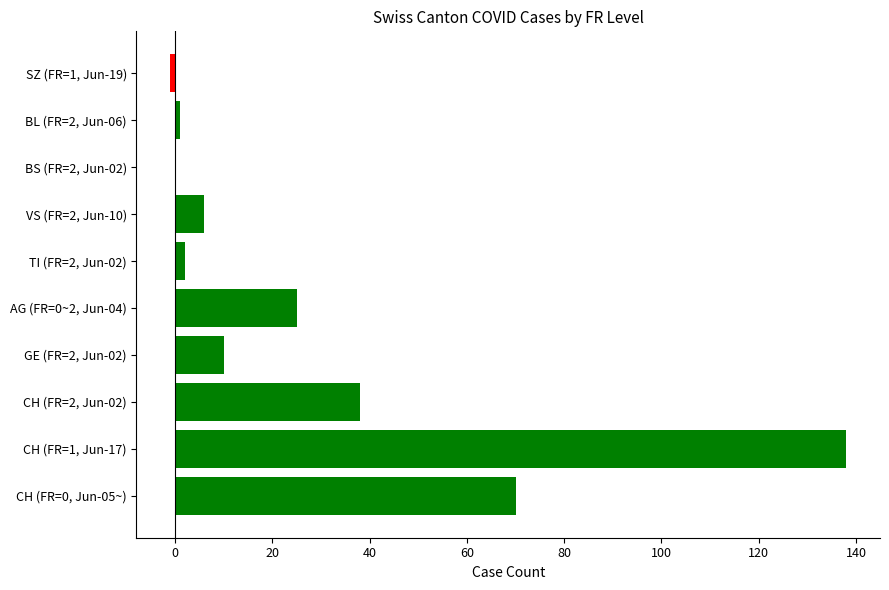

Which category has the highest value across all series?

CH (FR=1, Jun-17)